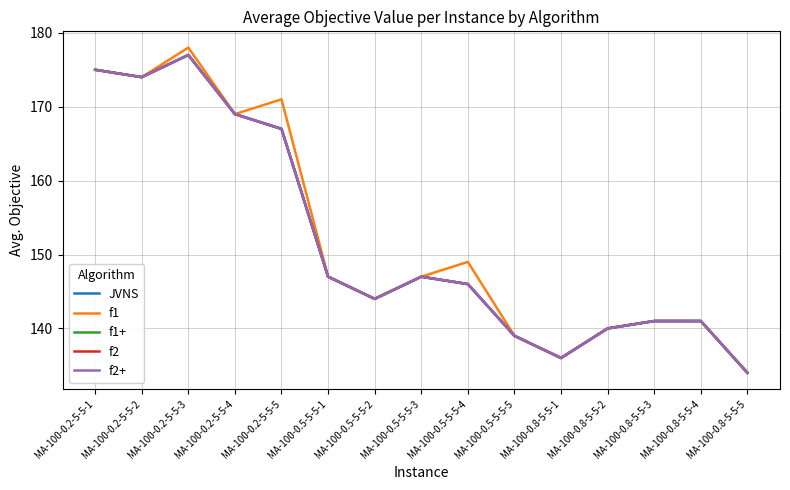

True or false: f2 and f2+ intersect in this chart.

False